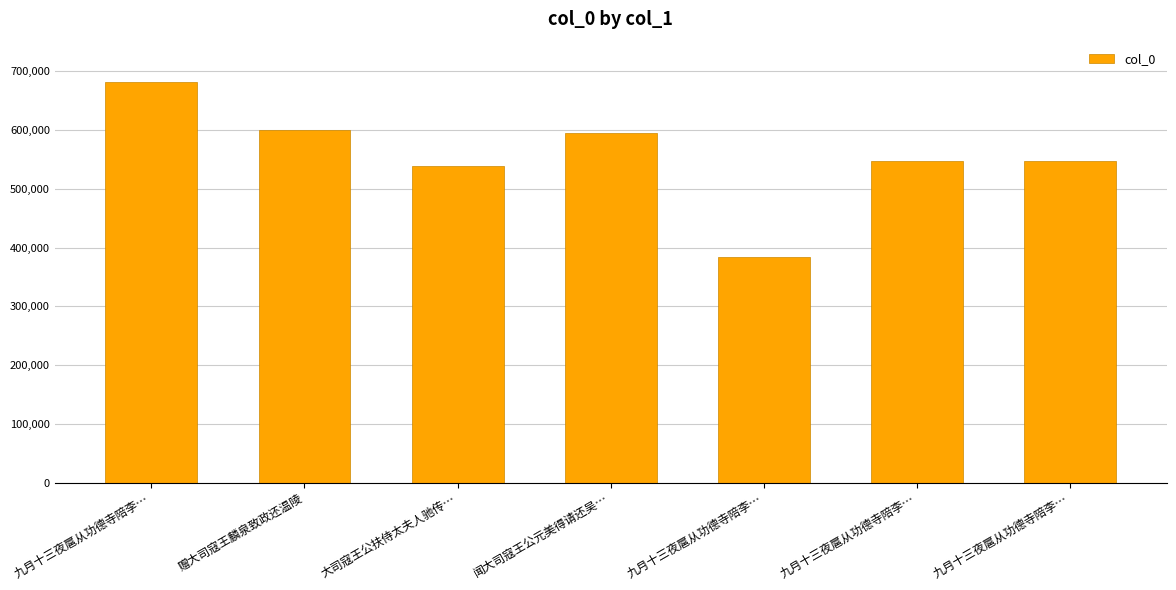

Count the number of data series in this chart.

1